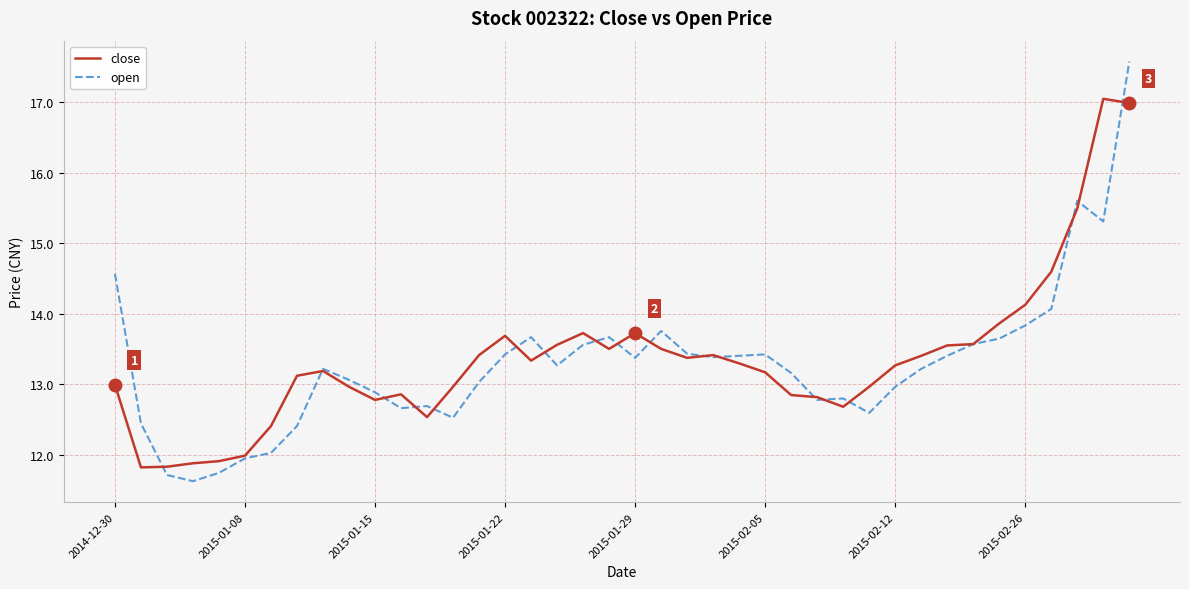

List the series in order of their peak value, lowest first.

close, open